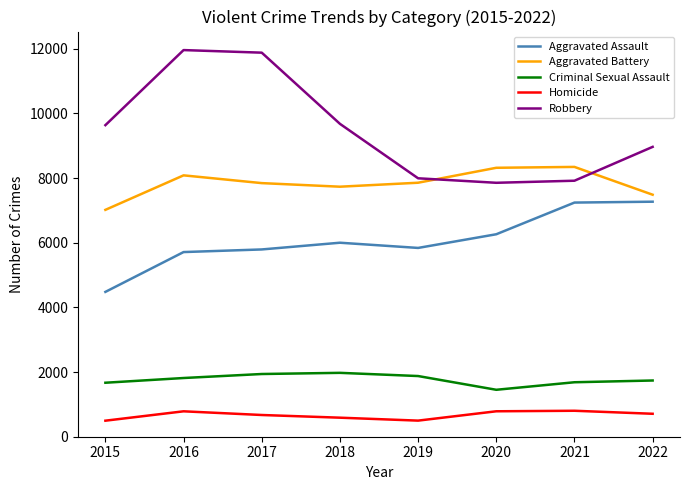

List the series in order of their peak value, lowest first.

Homicide, Criminal Sexual Assault, Aggravated Assault, Aggravated Battery, Robbery